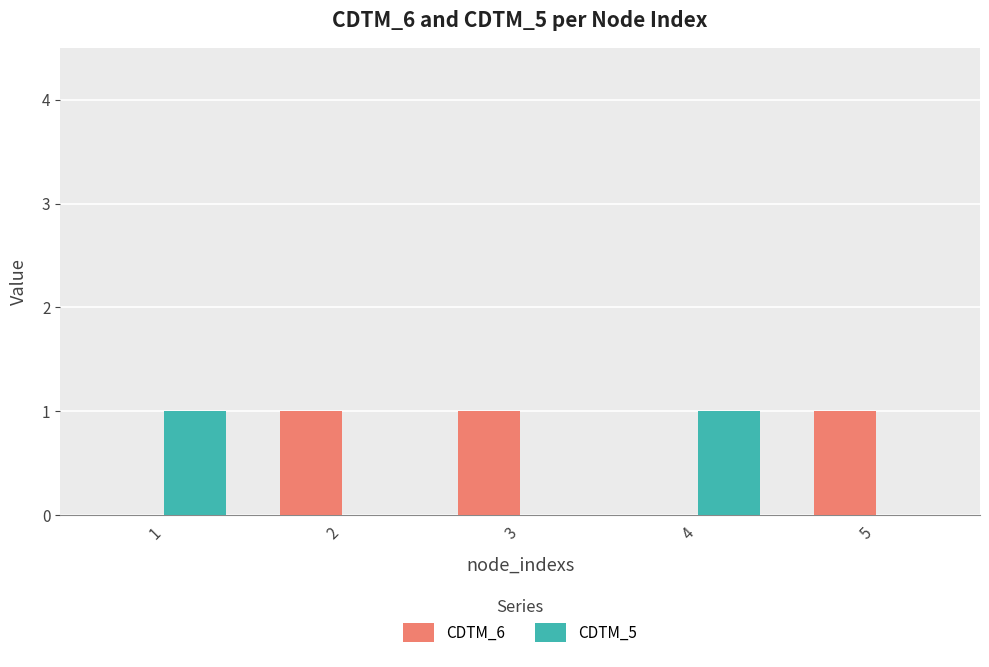

Reading right to left, what are all the values shown in this chart?

CDTM_6: 5=1	4=0	3=1	2=1	1=0
CDTM_5: 5=0	4=1	3=0	2=0	1=1